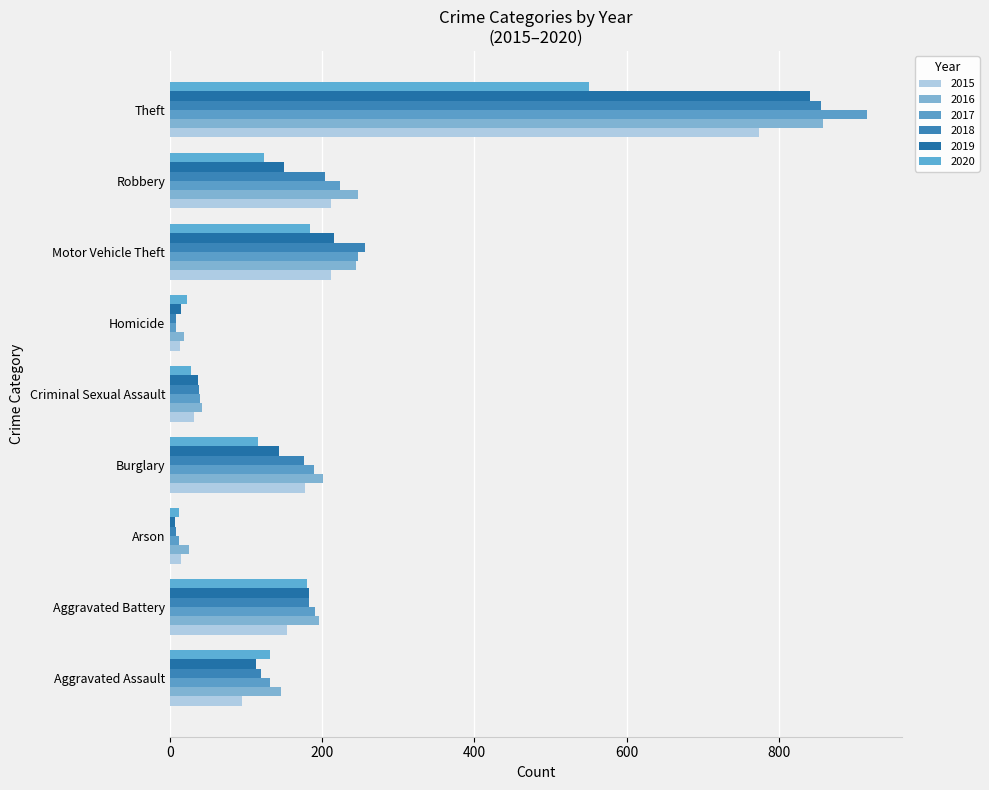

At Robbery, list the series in order from smallest to largest.

2020, 2019, 2018, 2015, 2017, 2016